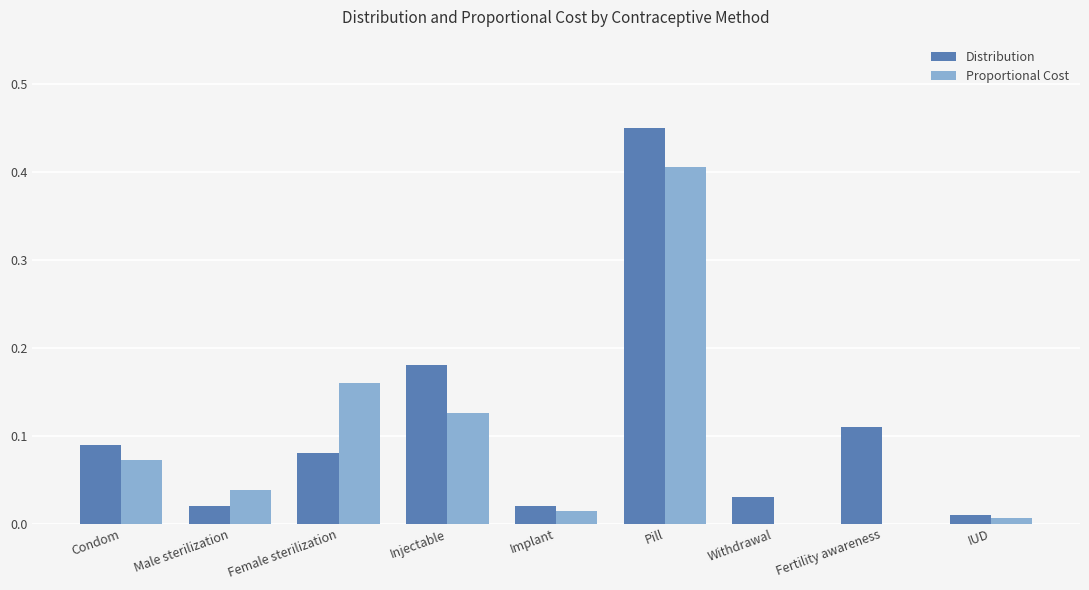

The value of Proportional Cost at Male sterilization is 0.1. True or false?

False